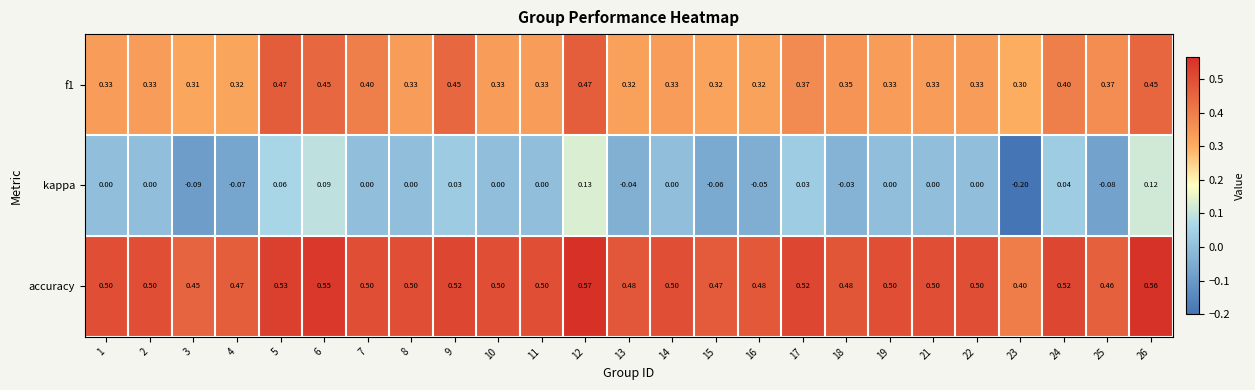

List the series in order of their overall mean, highest first.

accuracy, f1, kappa